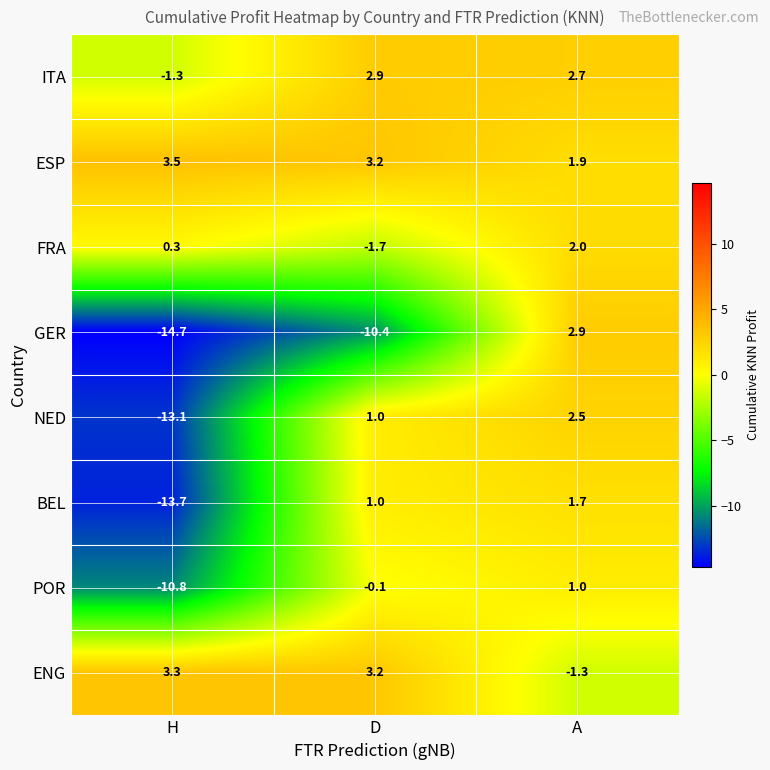

What is the difference between the highest and lowest values at A?

4.2